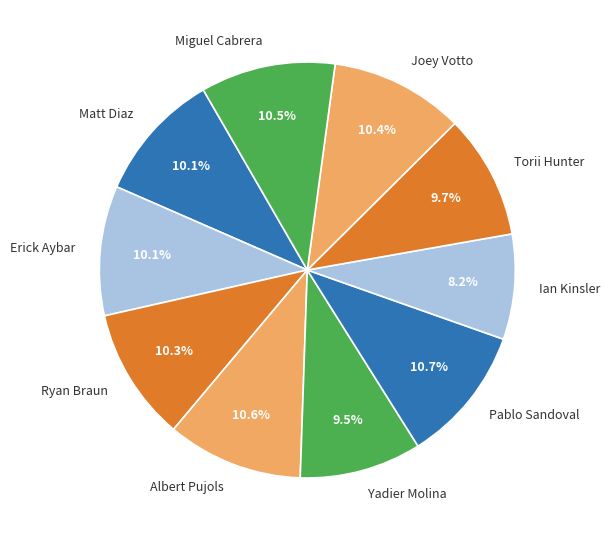

Count the number of slices in the pie.

10